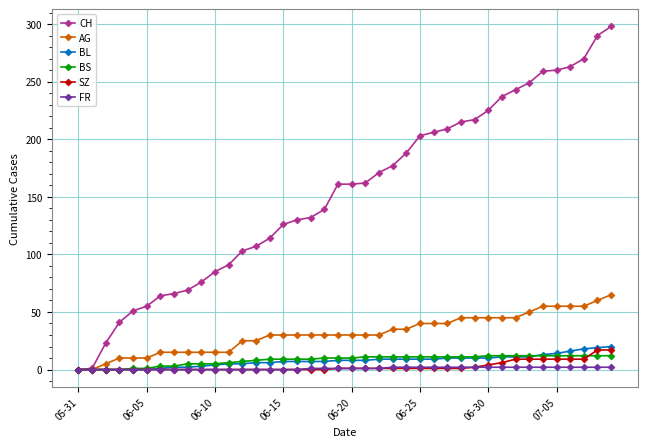

What is the greatest value displayed?

298